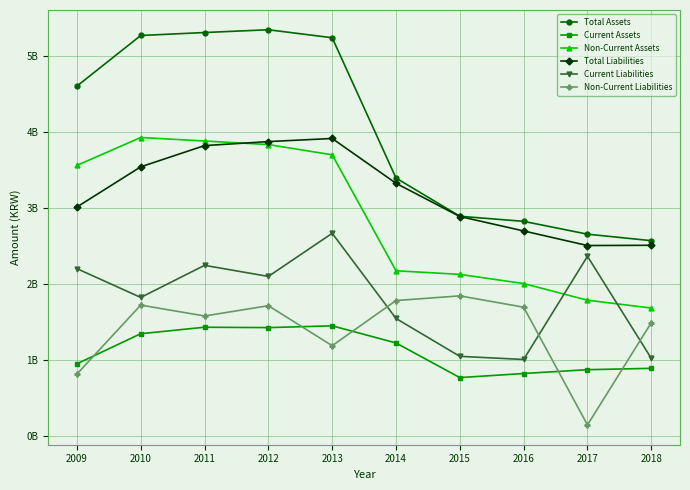

True or false: Current Liabilities and Total Liabilities intersect in this chart.

False